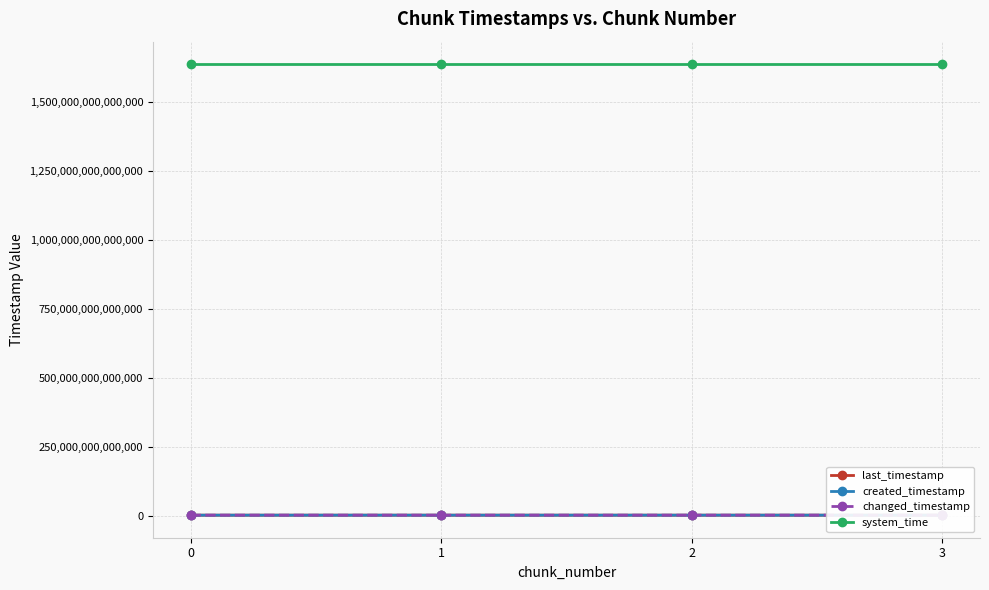

Reading left to right, transcribe all the data shown in this chart.

last_timestamp: 0=1765741515701	1=1766510590867	2=1767279901756	3=1767597174921
created_timestamp: 0=1765189881550	1=1765772767601	2=1766541588403	3=1767311293181
changed_timestamp: 0=1765741515701	1=1766510590867	2=1767279901756	3=1767597174921
system_time: 0=1638667497602123	1=1638667505915599	2=1638667518740332	3=1638667531562066